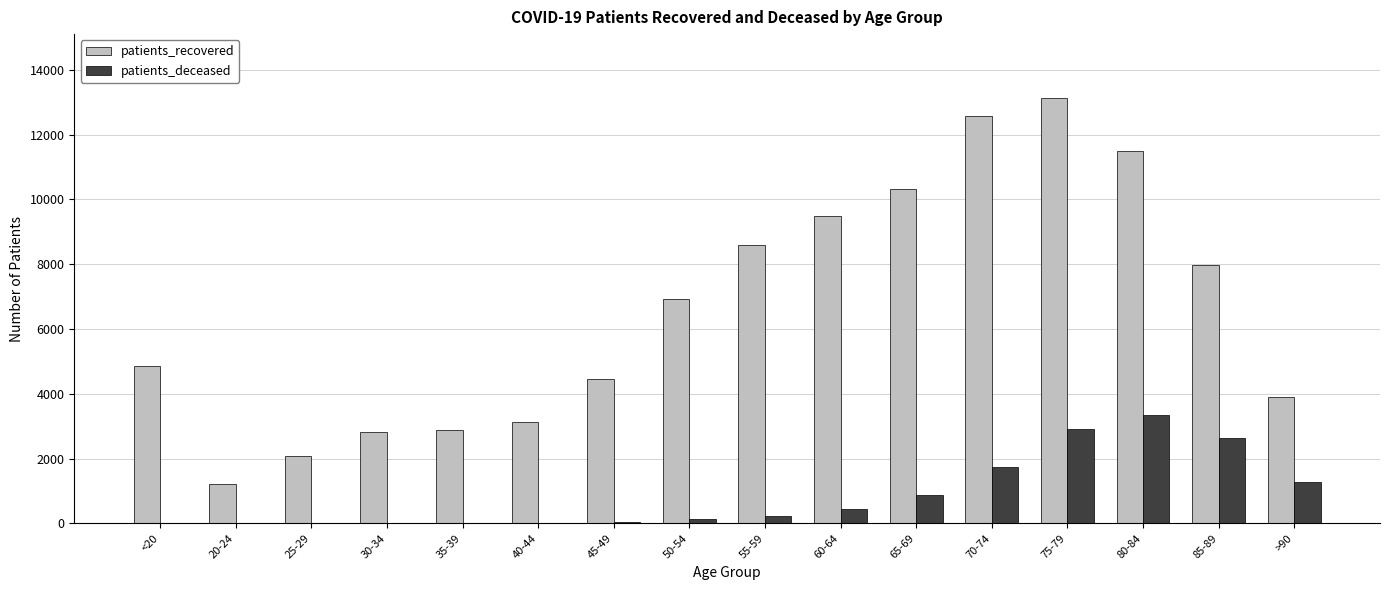

How many distinct data groups are displayed?

2